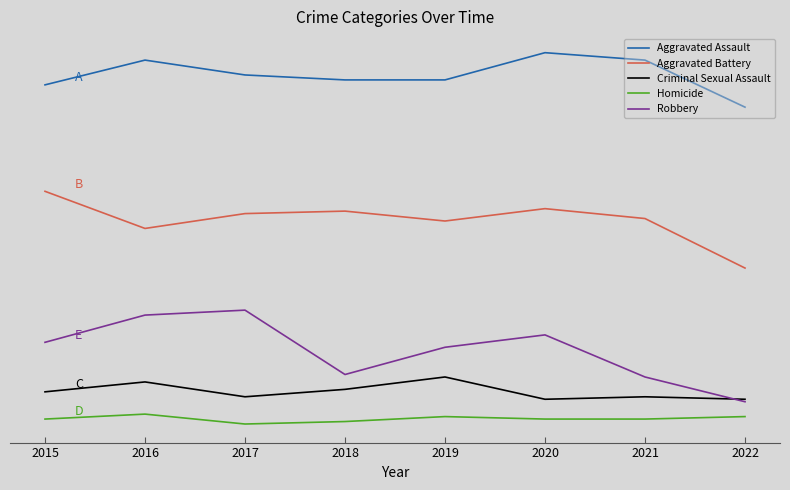

Count the Criminal Sexual Assault values in the range 14 to 20.

5